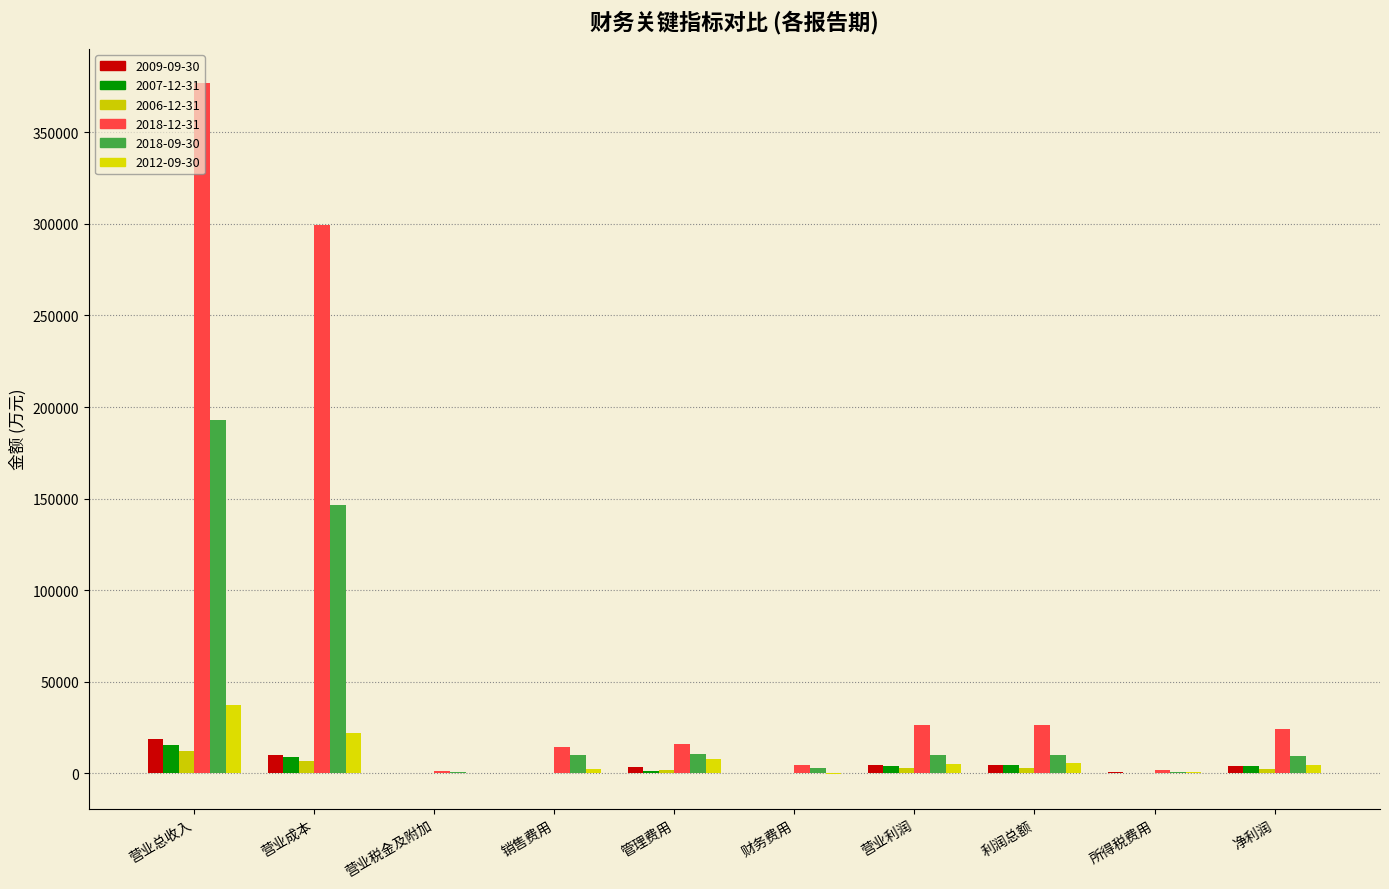

List the labels in order of 2012-09-30 value, smallest first.

财务费用, 营业税金及附加, 所得税费用, 销售费用, 净利润, 营业利润, 利润总额, 管理费用, 营业成本, 营业总收入